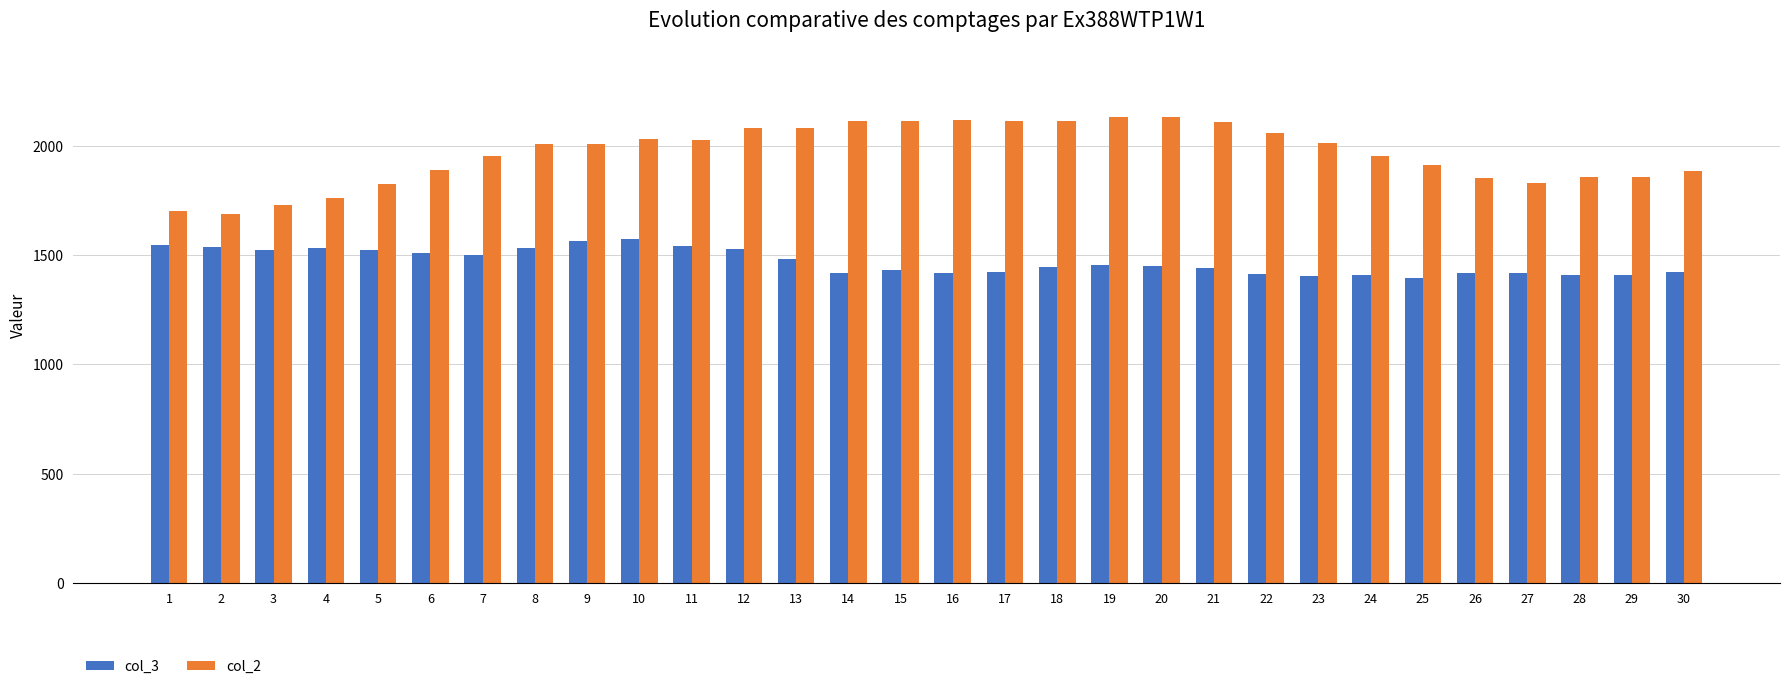

What is the total value across all series at 9?

3572